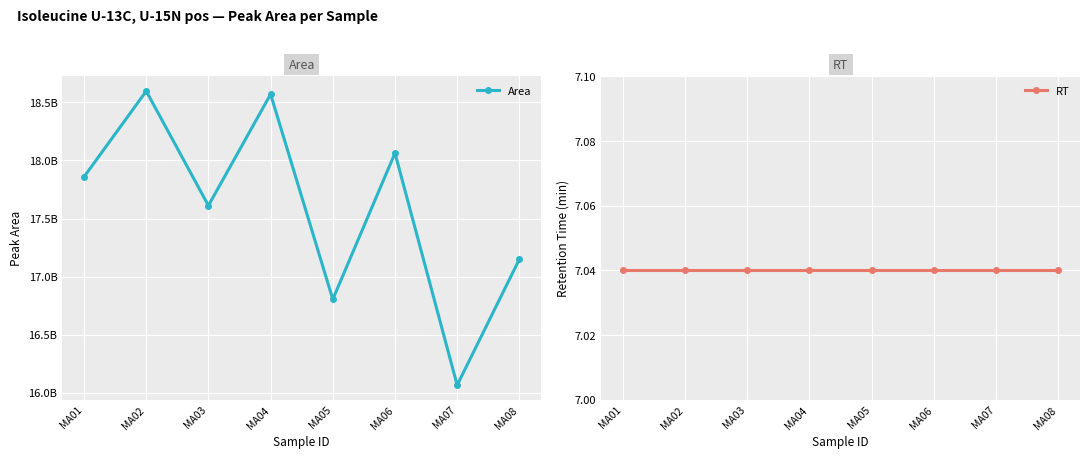

At which label does Area reach its peak?

MA02